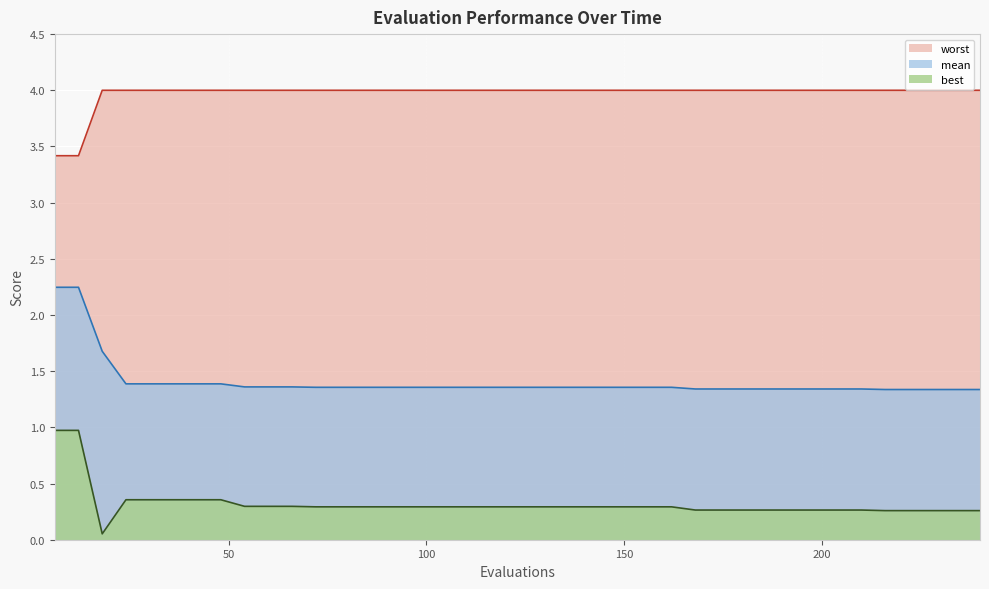

What are all the series names shown in the legend?

worst, mean, best